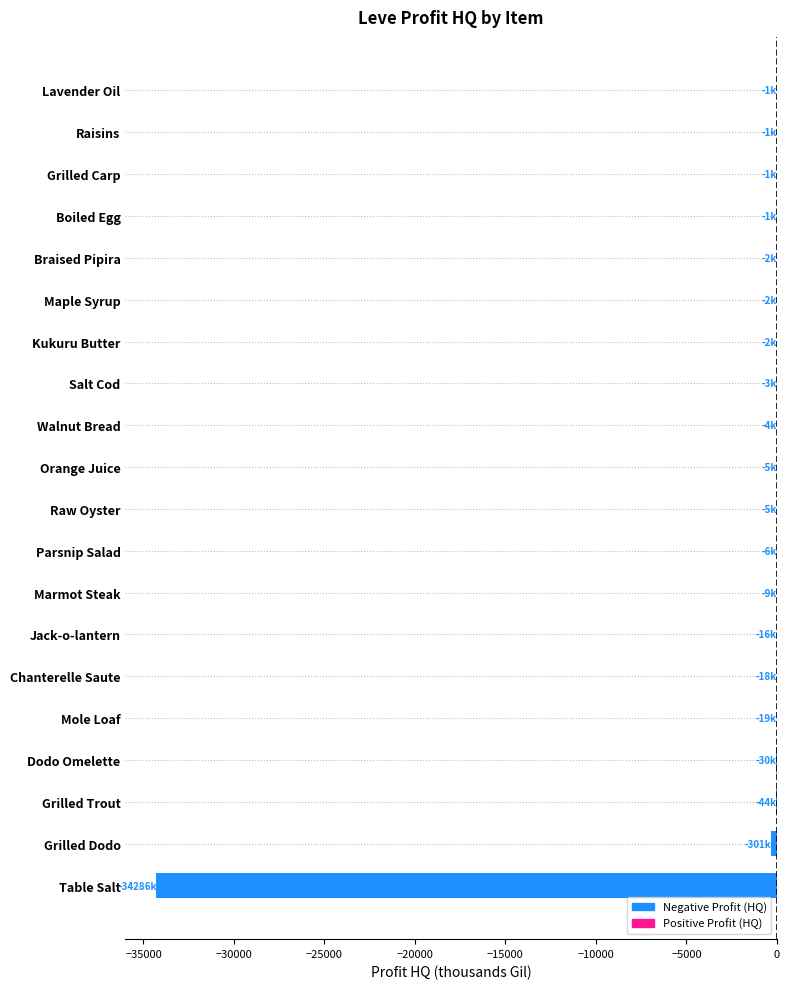

What is the sum of all values?

-34754.9